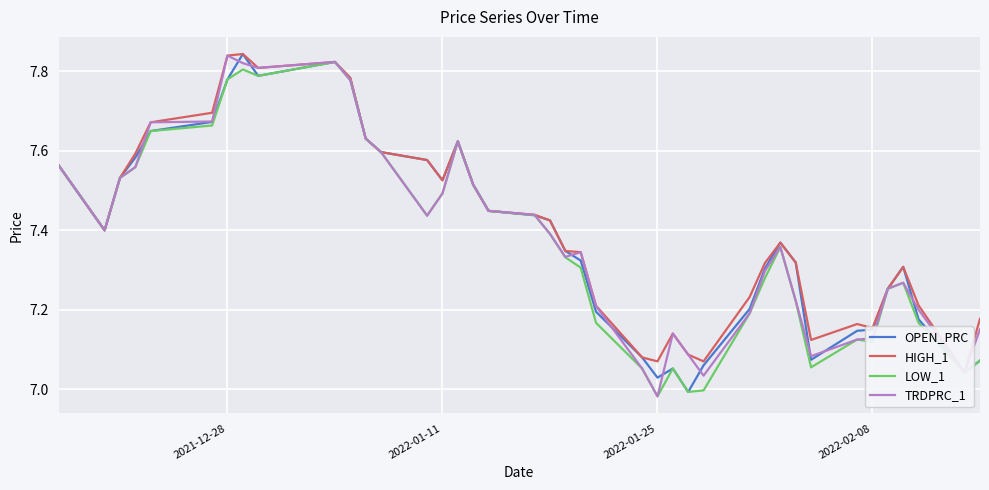

Is this an area chart (filled region under the line)?

No